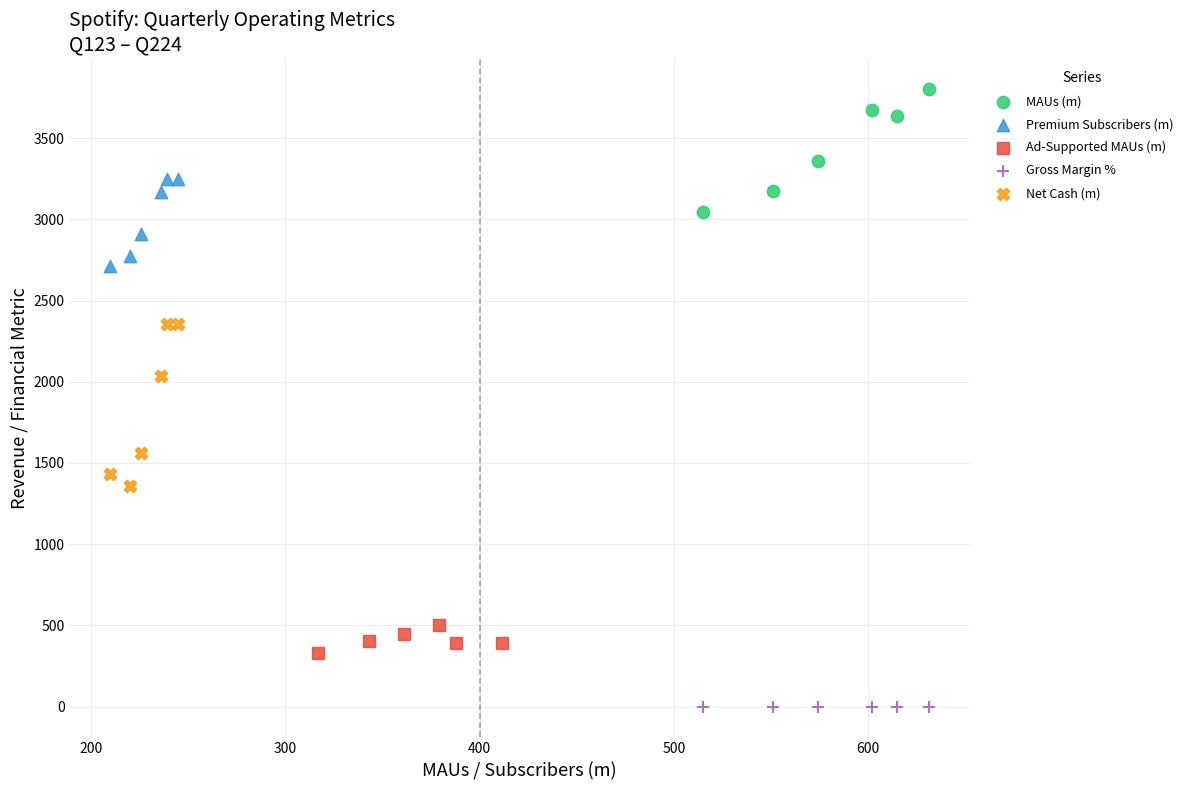

Which series has the largest Y range (max minus min)?

Net Cash (m)